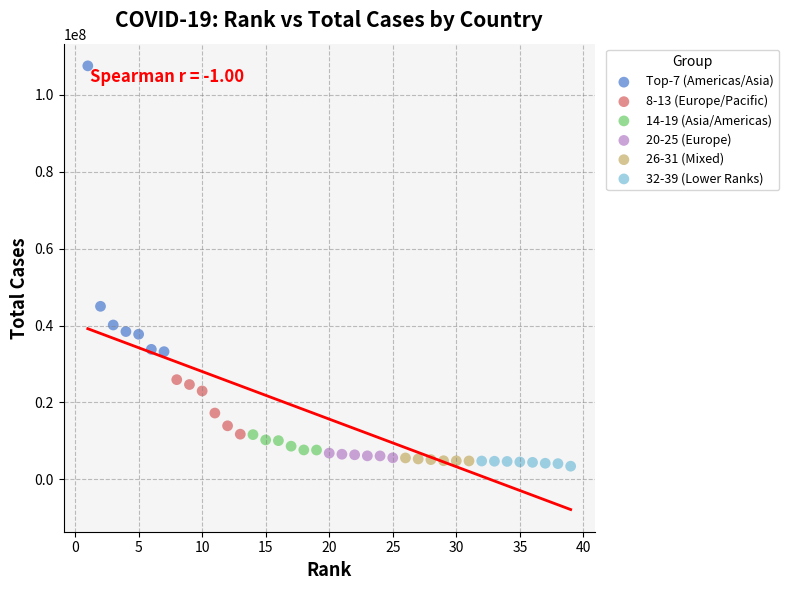

Which series has the largest Y range (max minus min)?

Top-7 (Americas/Asia)